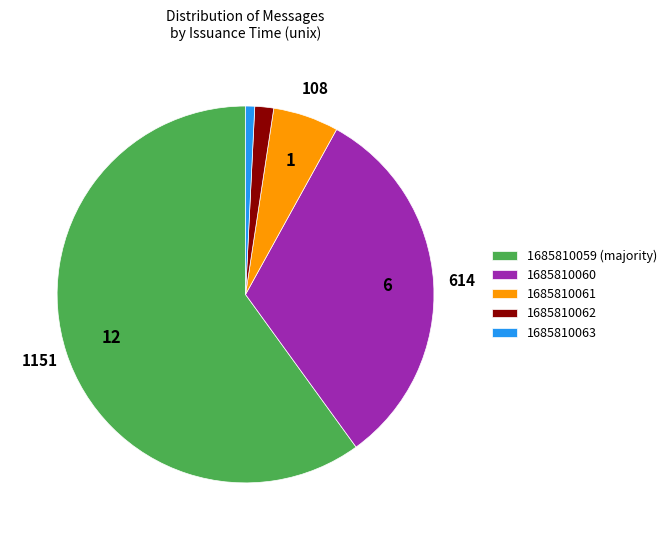

Does 1685810062 account for over 50% of the chart?

No